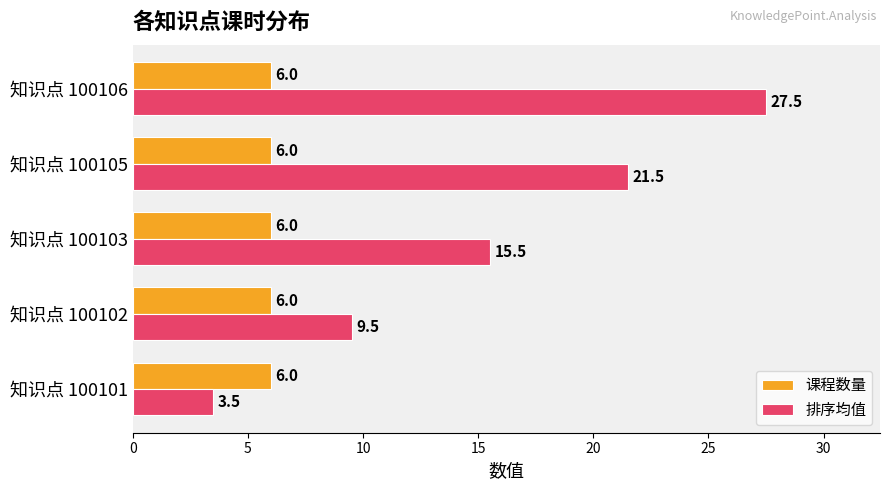

Is it true that 课程数量 equals 2.8 at 知识点 100105?

False